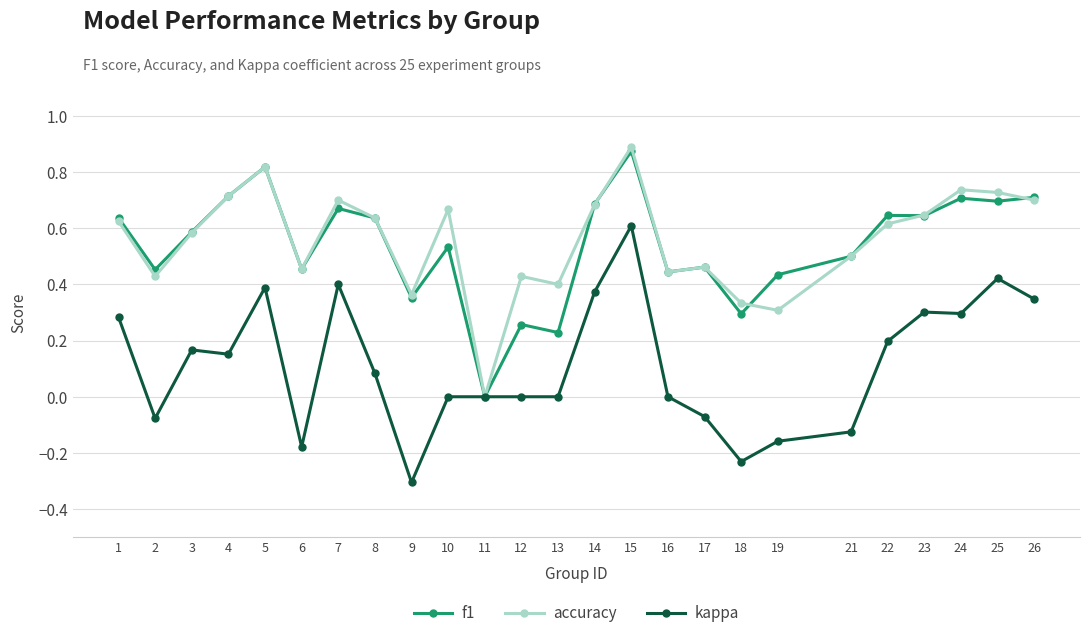

How many distinct data groups are displayed?

3